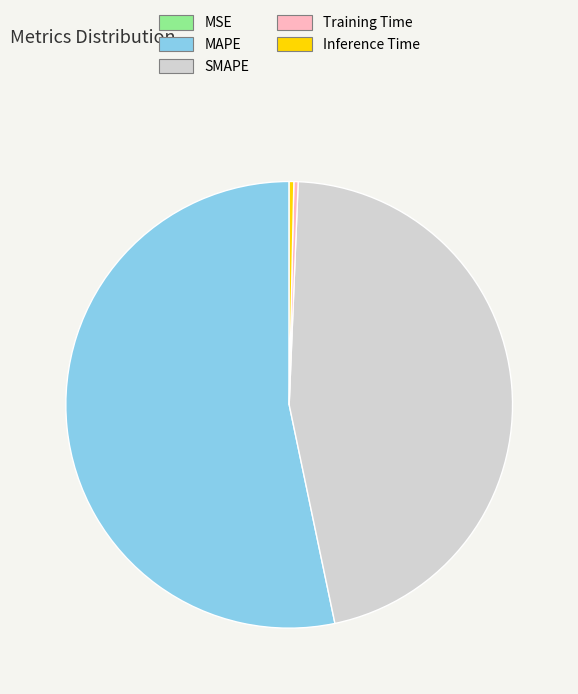

Which category has the biggest portion of the pie?

MAPE